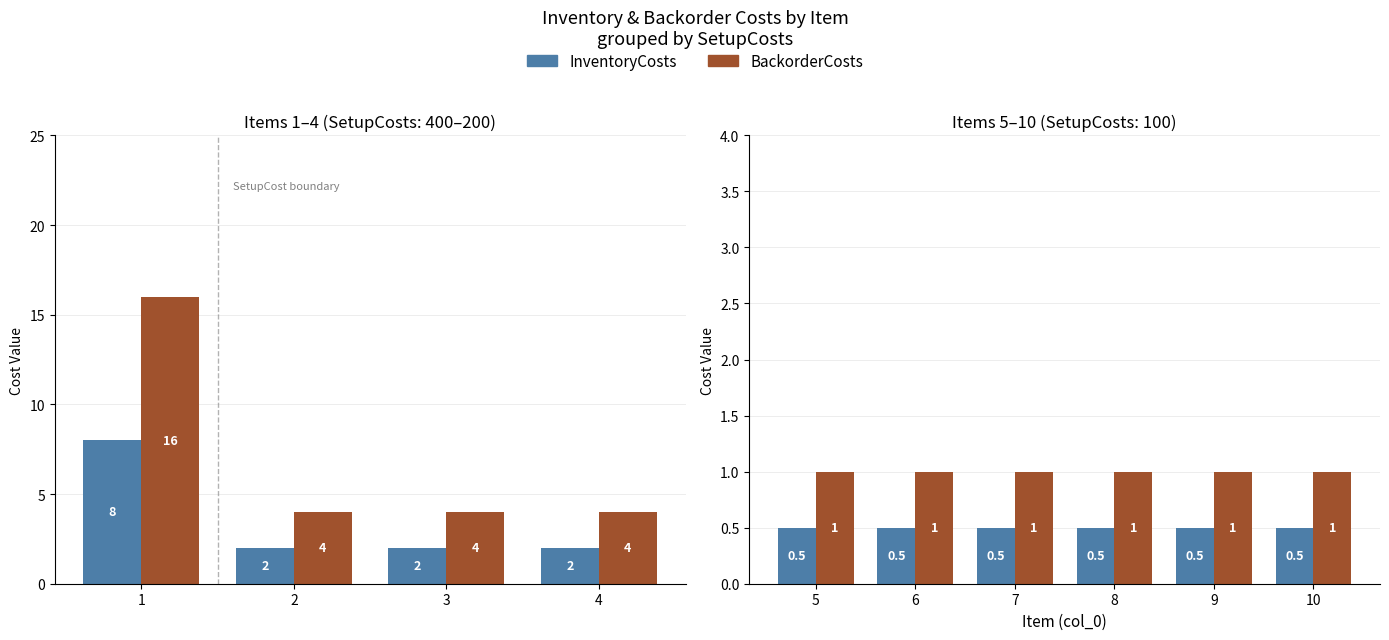

Which category has the highest value in the InventoryCosts series?

5